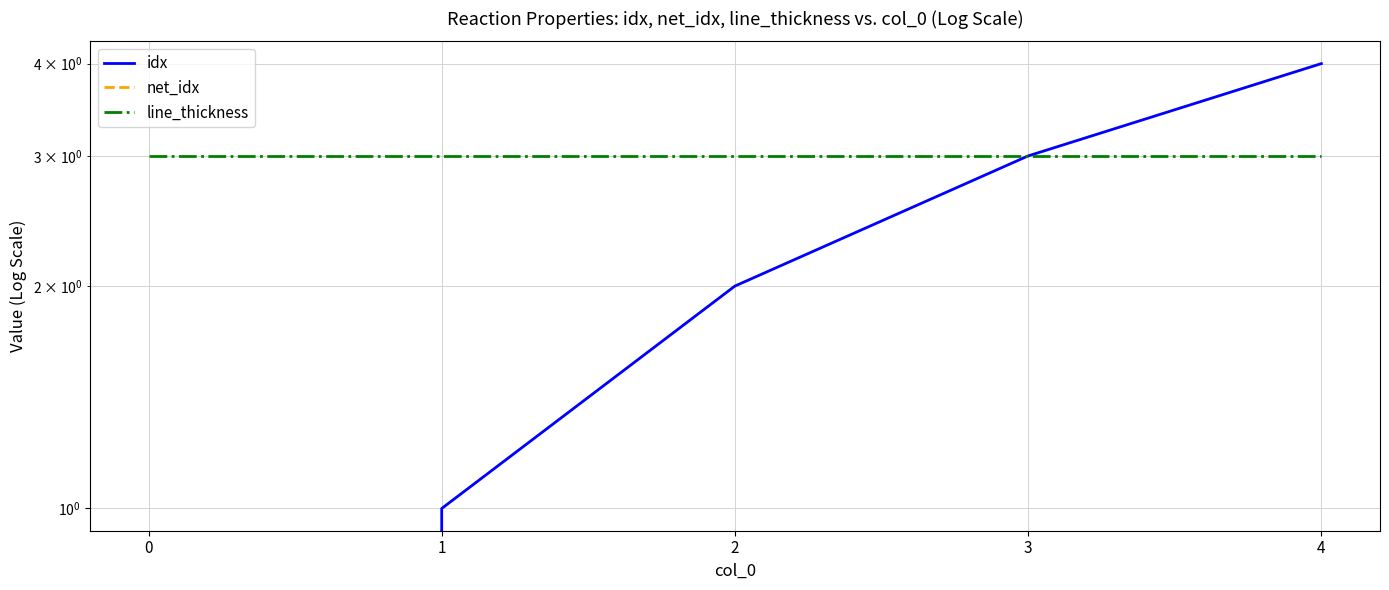

Rank the series at 3 from highest to lowest value.

idx, line_thickness, net_idx